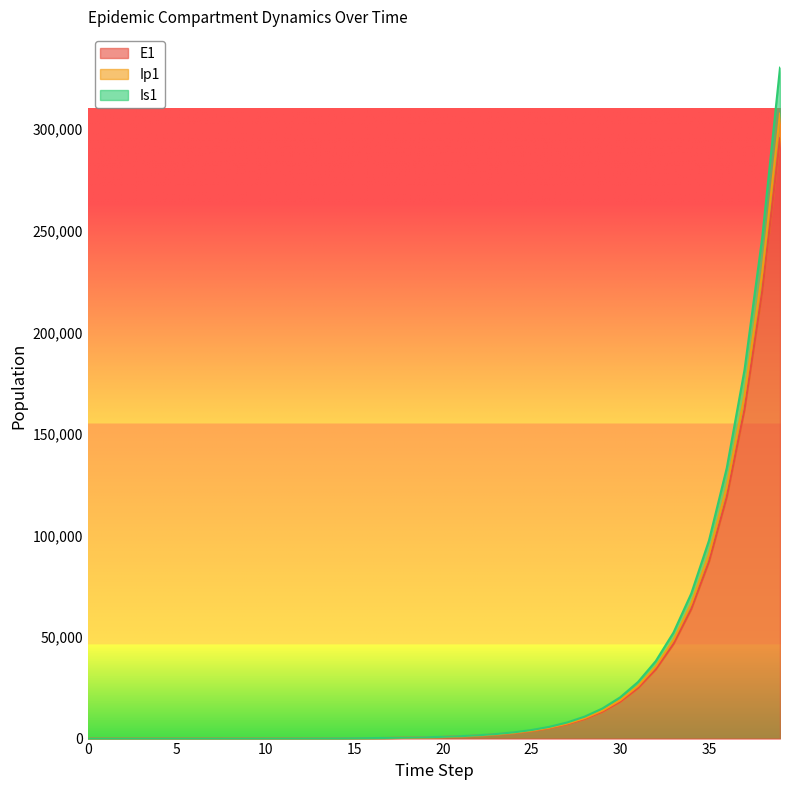

True or false: Ip1 has more than 0 points higher than both neighbors.

False